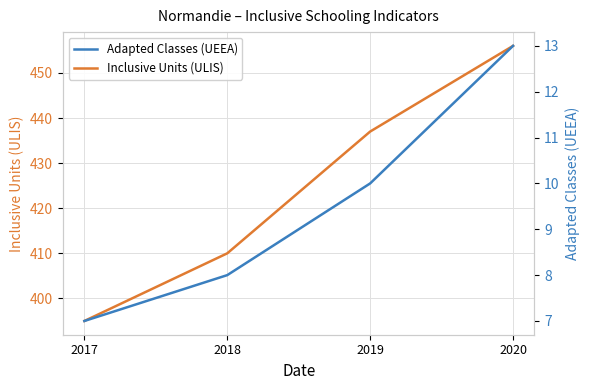

At which category is the sum across all series the highest?

2020